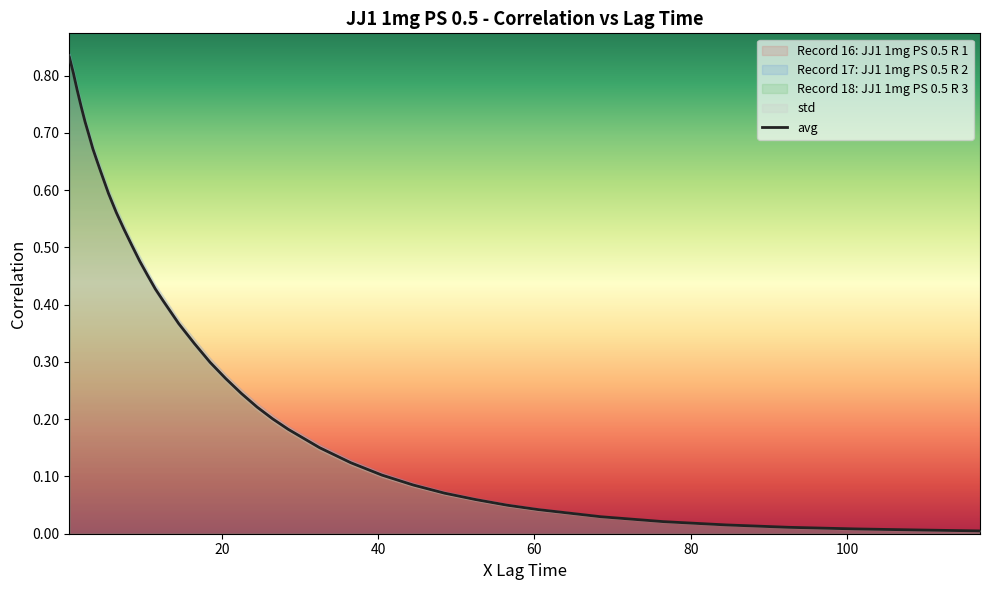

The value at 40 is 0.3. True or false?

False